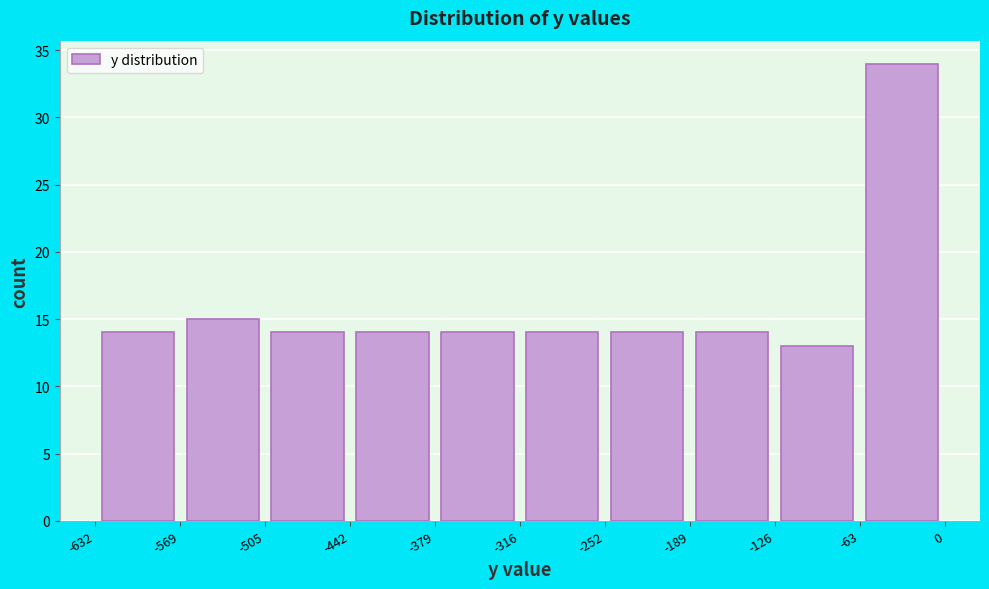

Reading left to right, list every bar in this chart as the range it spans on the x-axis followed by its height. The values are not printed on the chart, so give them approximately, as read against the axis.

-632 to -569: 14
-569 to -505: 15
-505 to -442: 14
-442 to -379: 14
-379 to -316: 14
-316 to -252: 14
-252 to -189: 14
-189 to -126: 14
-126 to -63: 13
-63 to 0: 34